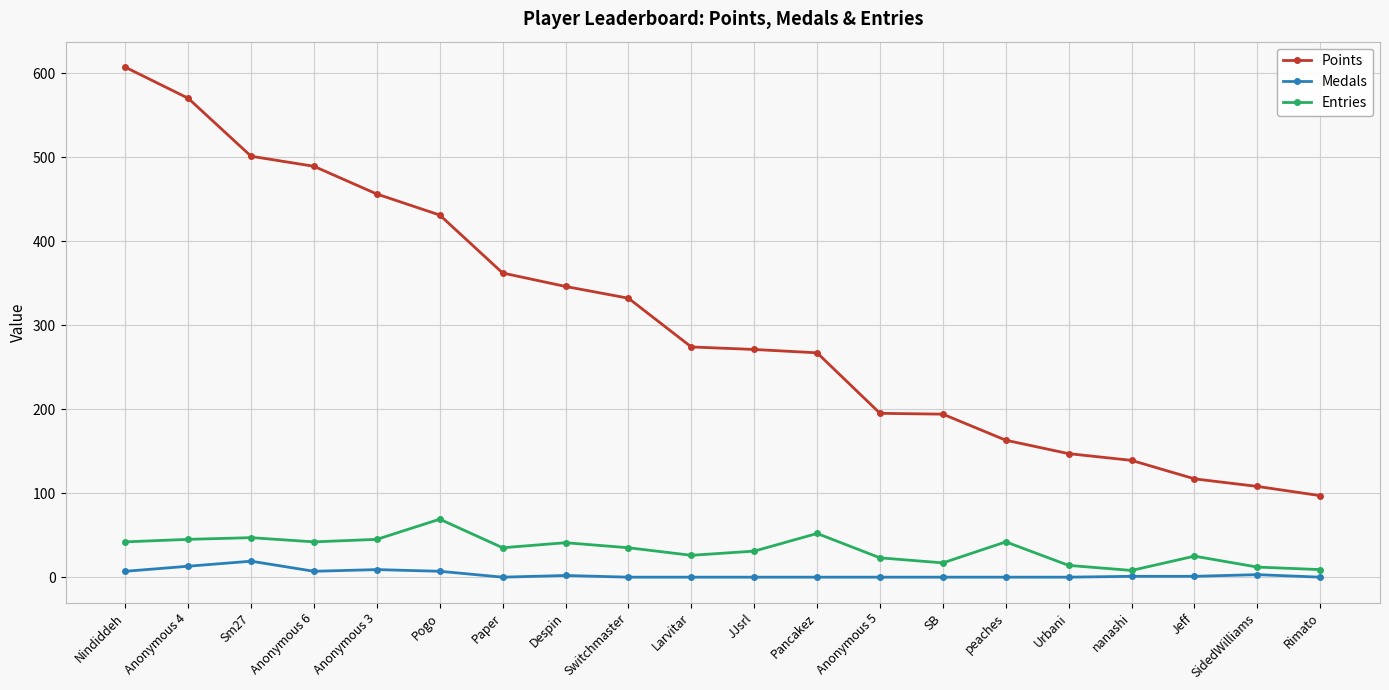

At which category is the sum across all series the highest?

Nindiddeh